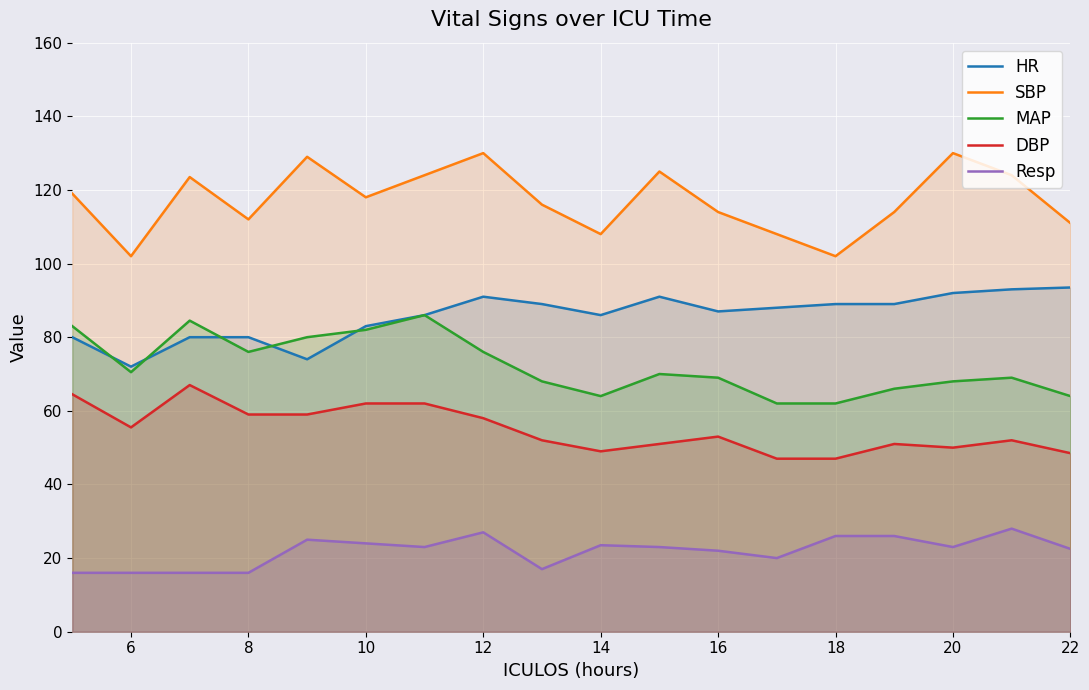

Which series has the largest range (max minus min)?

SBP